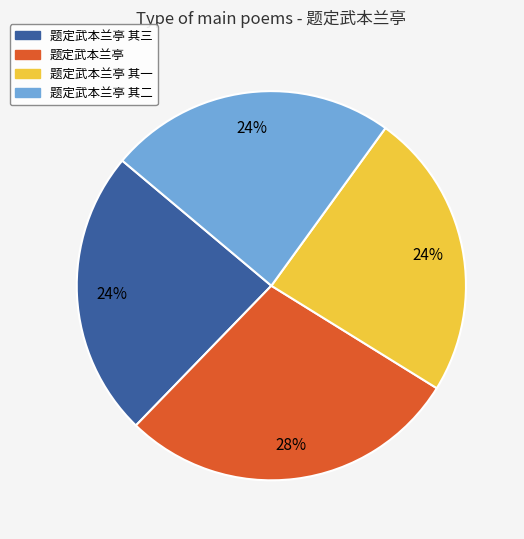

To the nearest percent, what is the average slice percentage?

25%